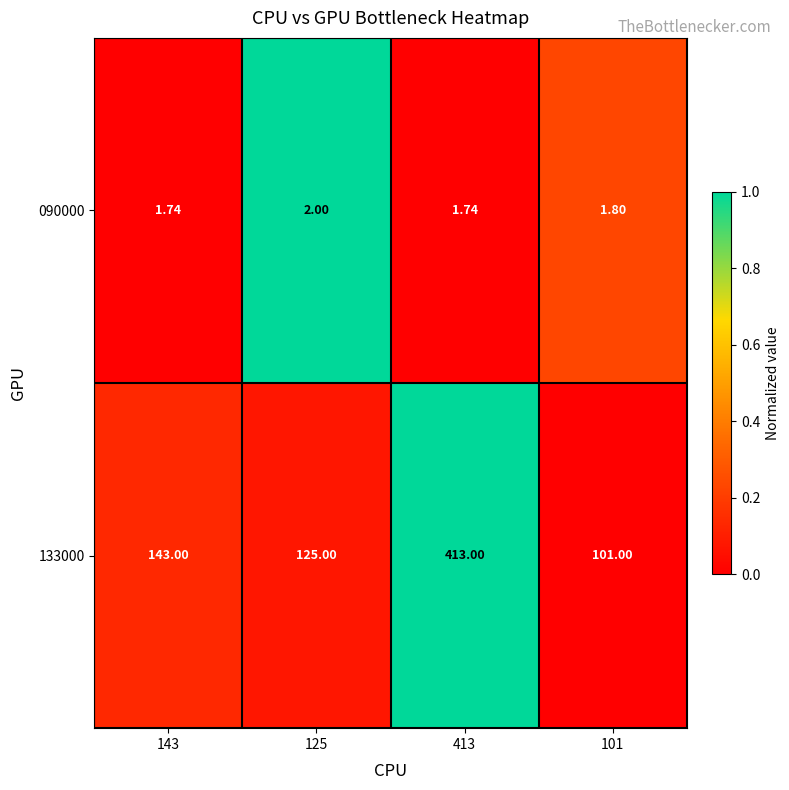

At 143, list the series in order from largest to smallest.

133000, 090000